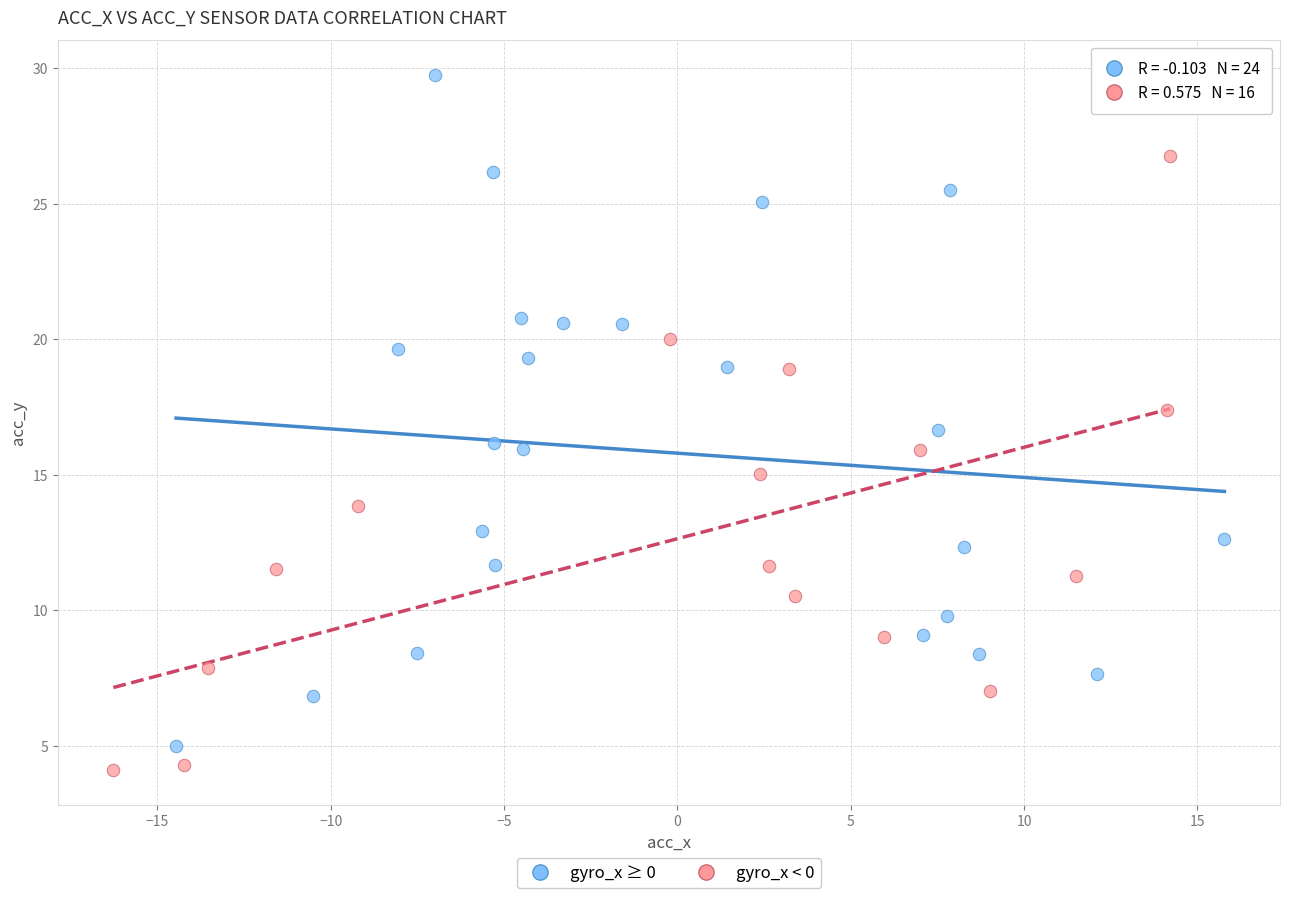

Which series contains the highest Y value?

gyro_x ≥ 0